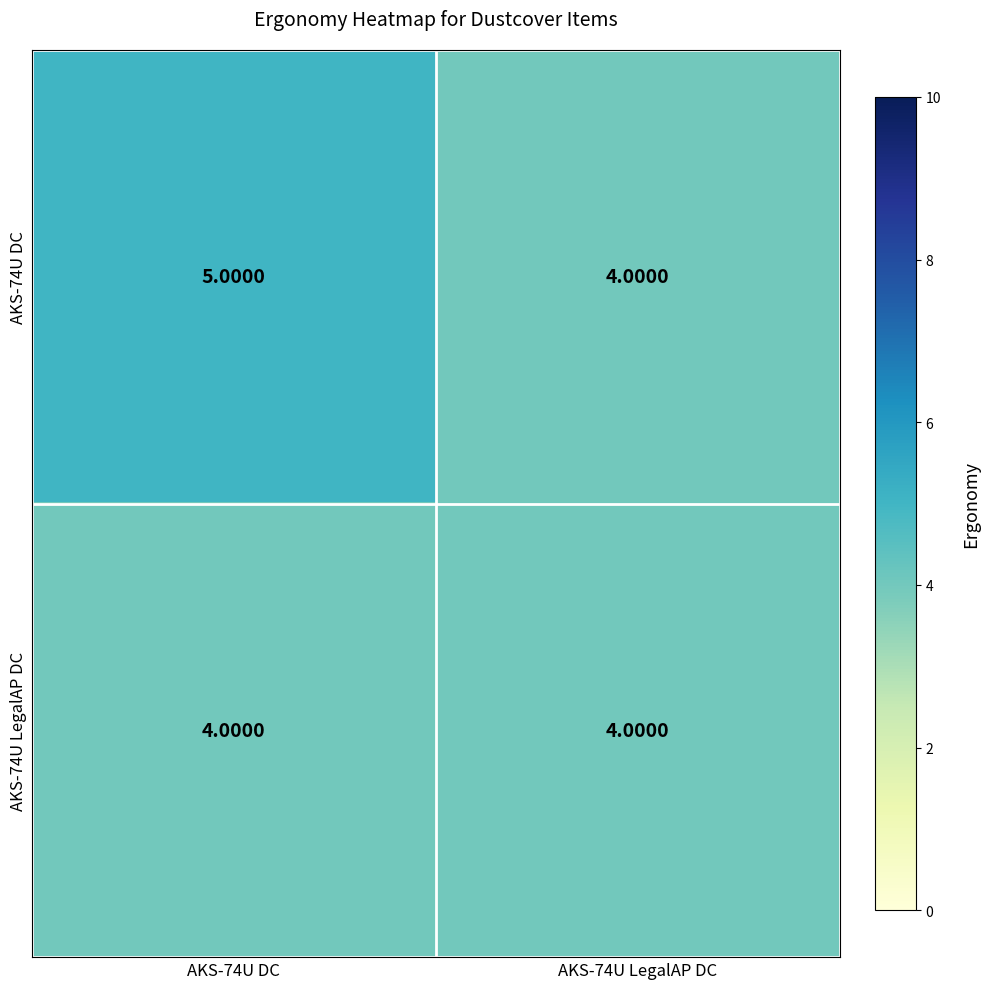

List the series in order of their overall mean, highest first.

AKS-74U DC, AKS-74U LegalAP DC